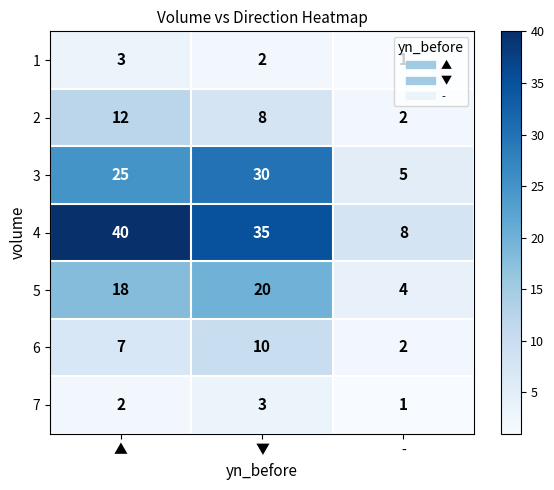

Count the number of data series in this chart.

7